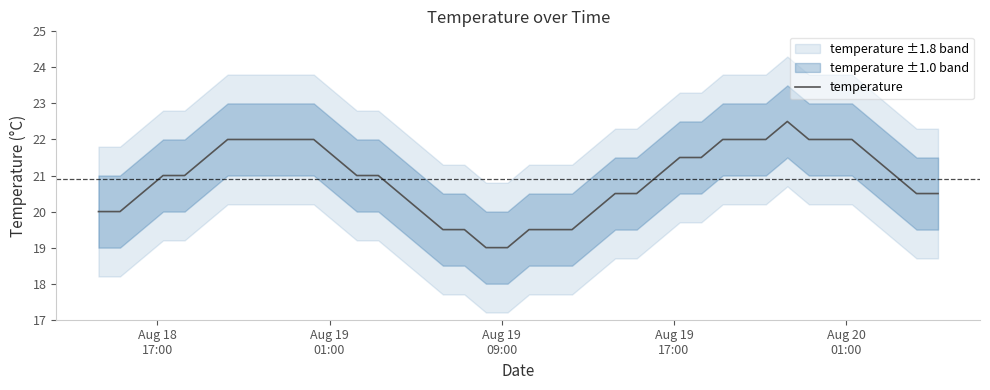

Does the chart display data point markers on the line(s)?

No